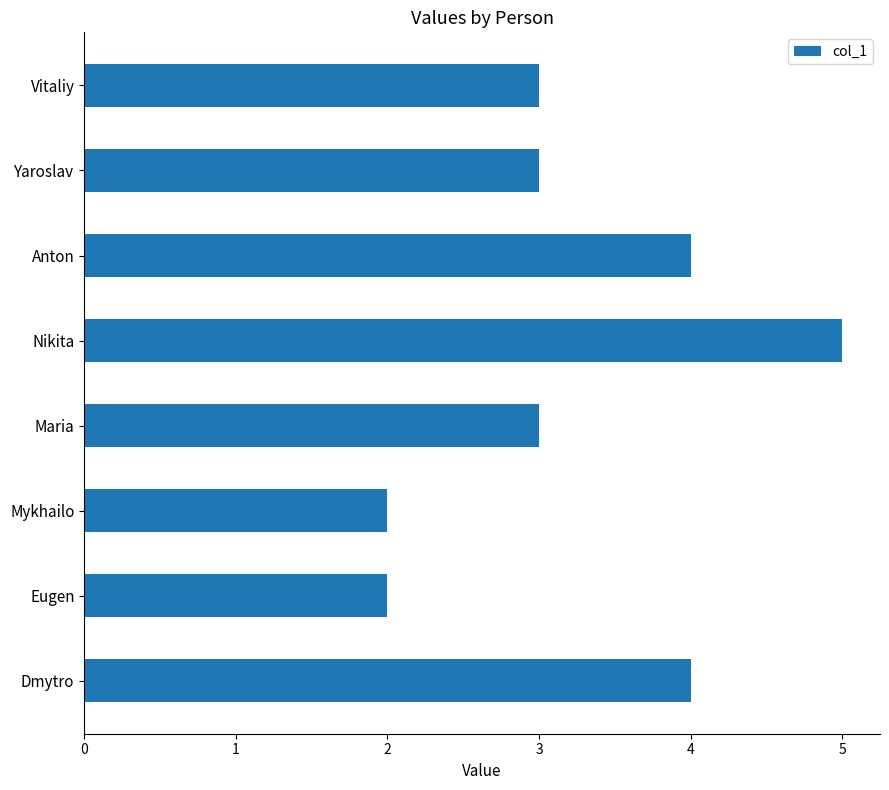

What is the sum of all values?

26